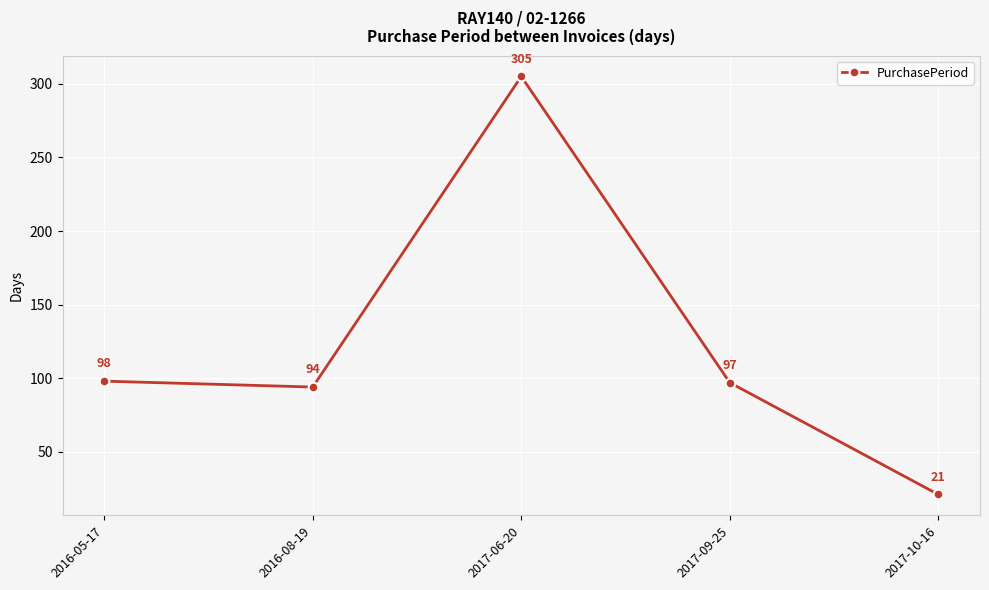

List the labels in order of value, largest first.

2017-06-20, 2016-05-17, 2017-09-25, 2016-08-19, 2017-10-16